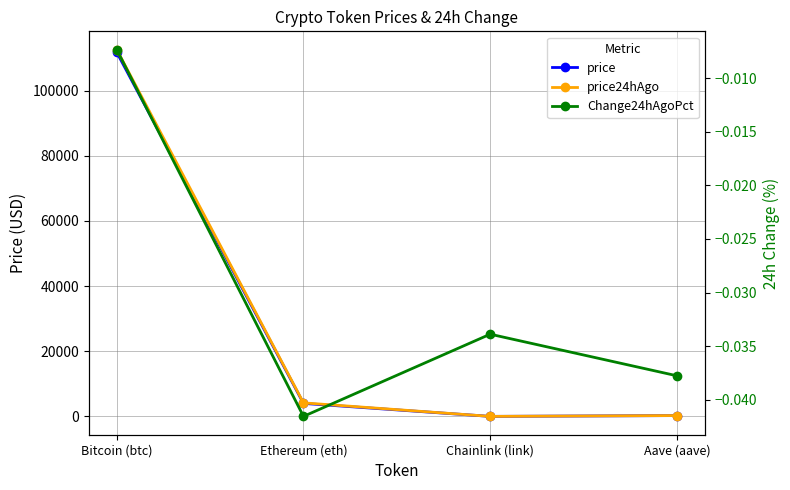

Which category has the lowest value in the price series?

Chainlink (link)